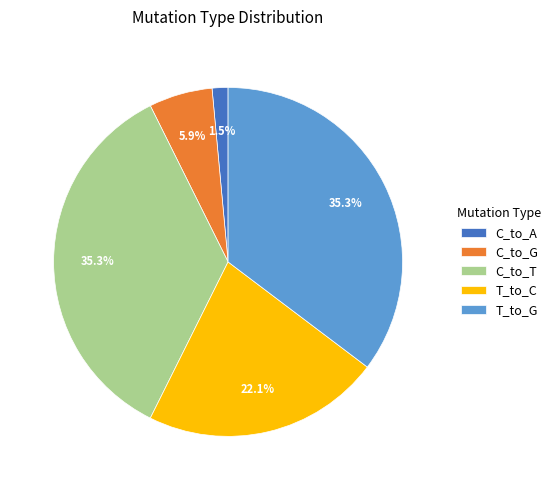

True or false: C_to_T accounts for 35% of the total.

True